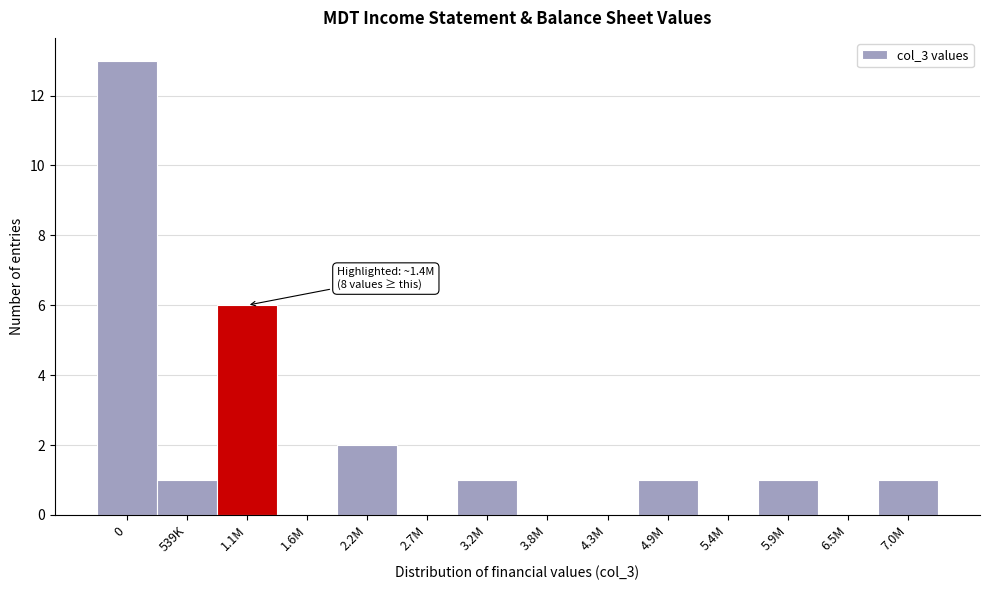

Reading left to right, what are all the values shown in this chart?

0=13	539K=1	1.1M=6	1.6M=0	2.2M=2	2.7M=0	3.2M=1	3.8M=0	4.3M=0	4.9M=1	5.4M=0	5.9M=1	6.5M=0	7.0M=1